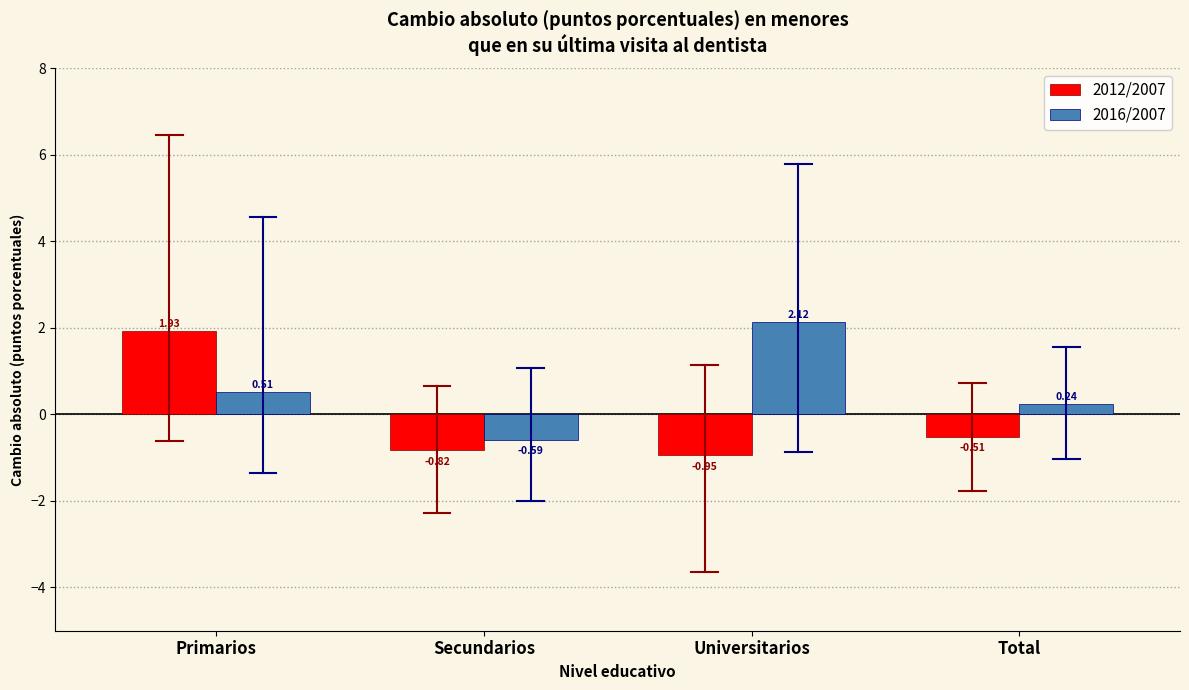

Rank the series by their maximum value, from lowest to highest.

2012/2007, 2016/2007